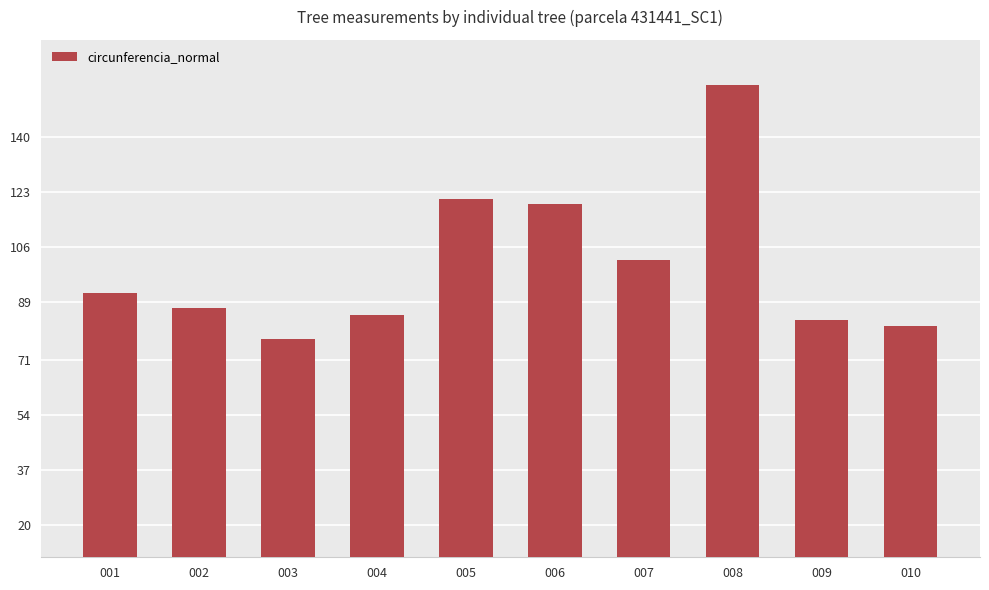

True or false: the data shows 119.4 at 006.

True